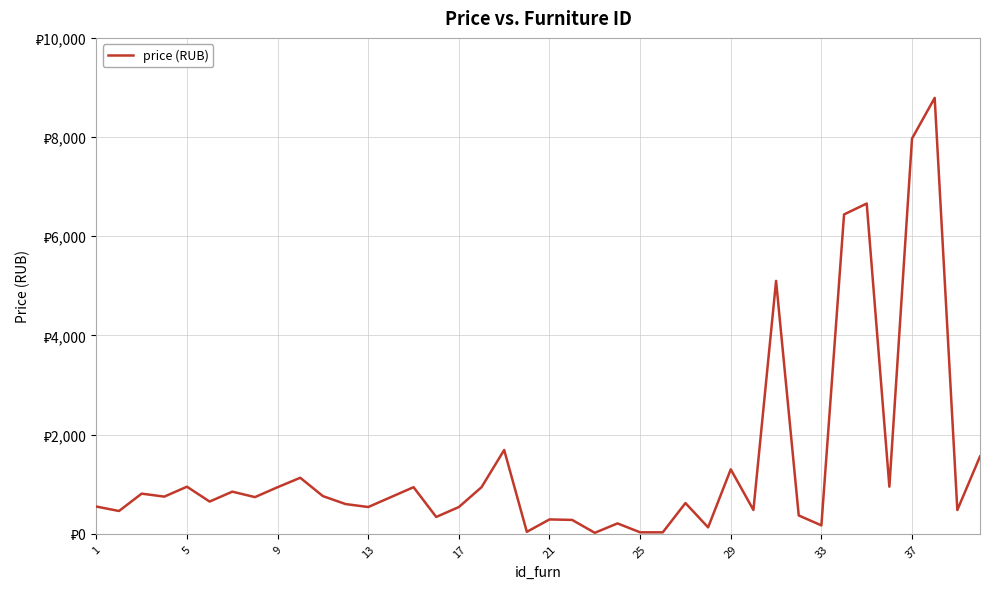

Is this an area chart (filled region under the line)?

No